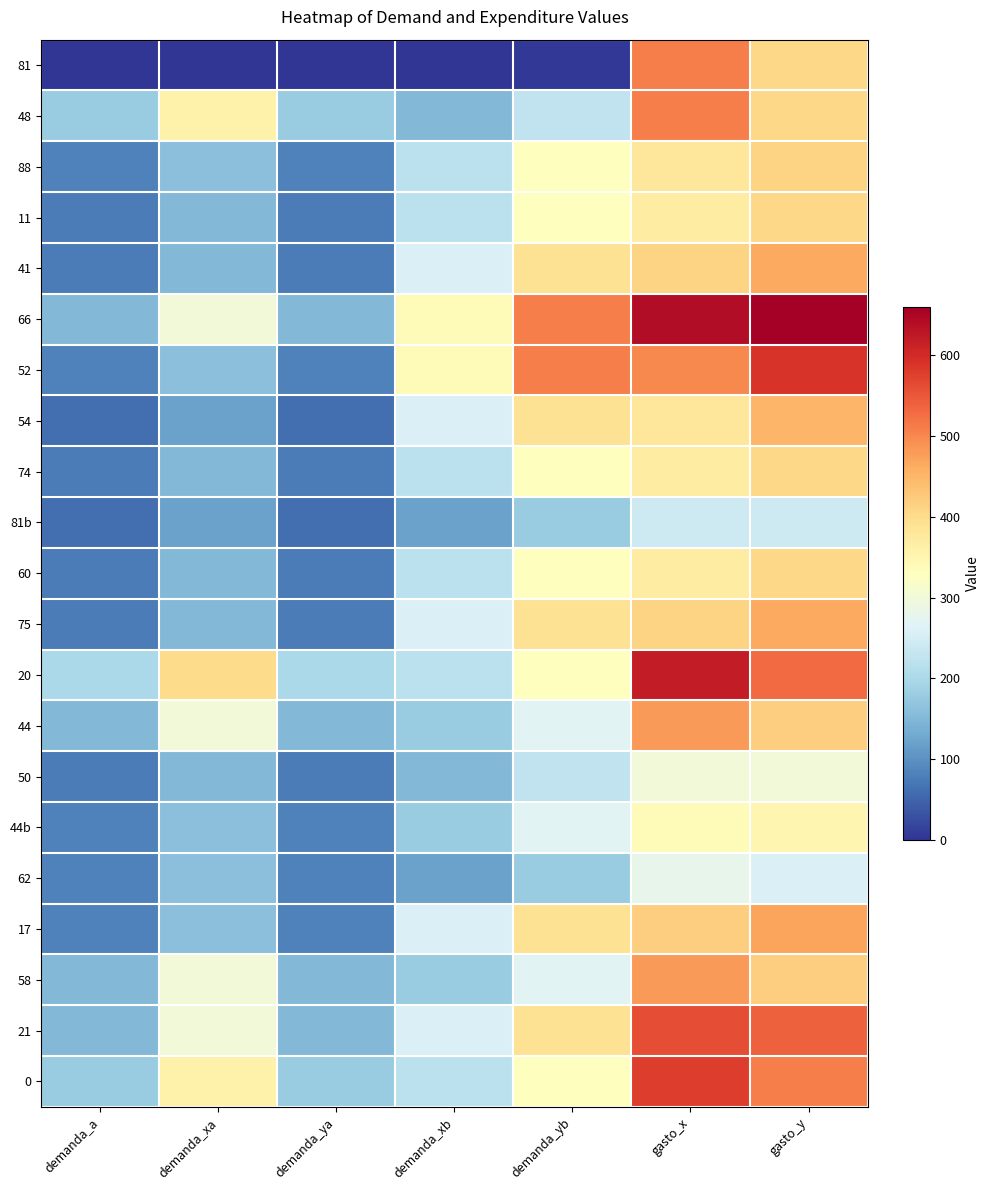

At which category does the chart reach its minimum across all series?

demanda_a